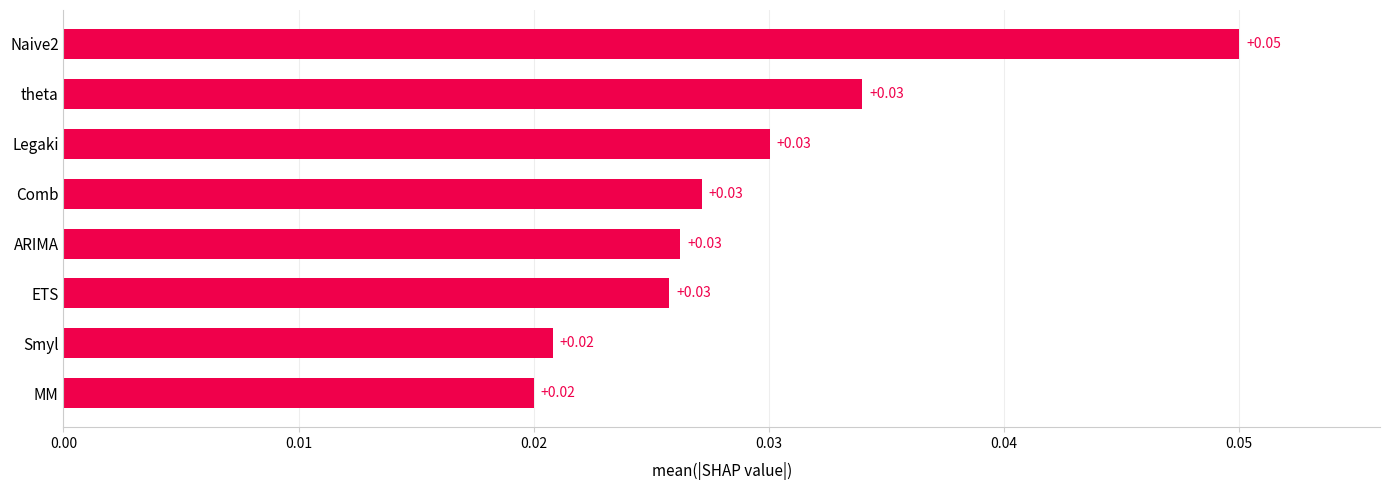

Between MM and ETS, which is larger?

ETS